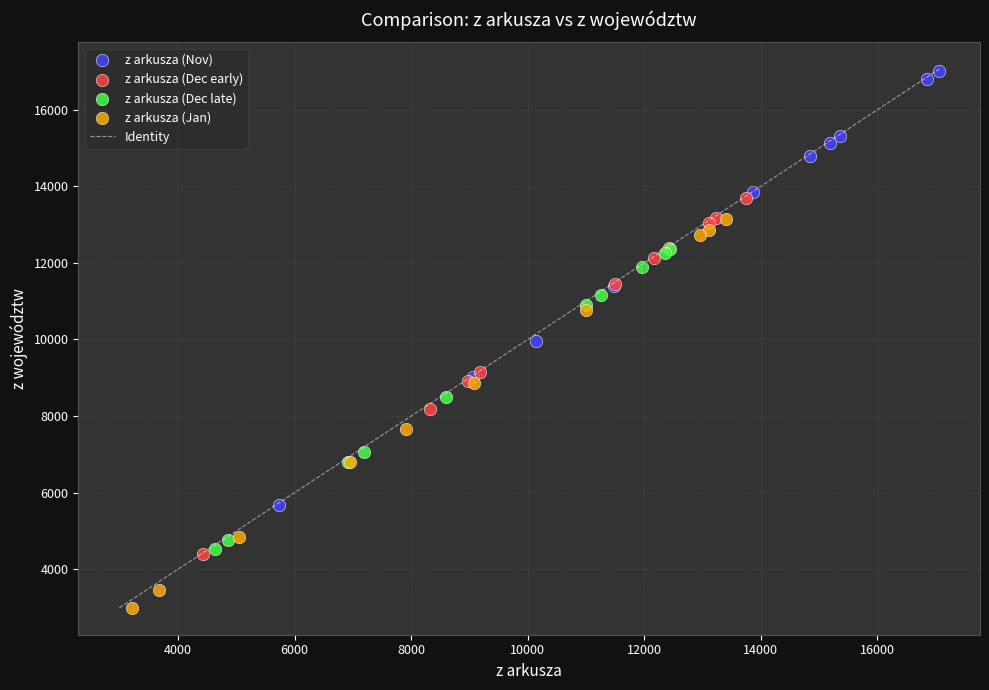

Which series reaches the maximum Y coordinate?

z arkusza (Nov)